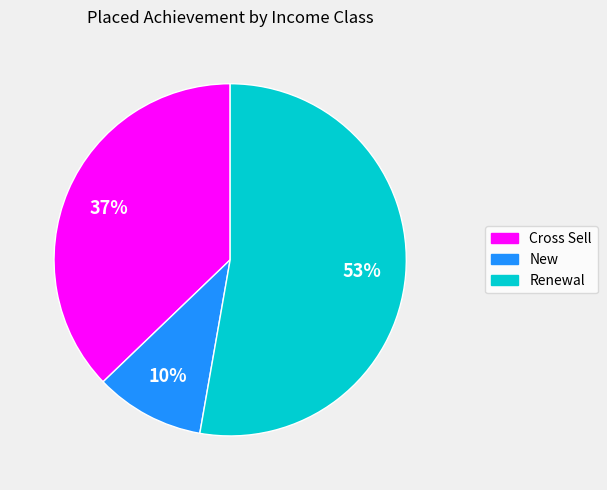

To the nearest percent, what portion does New represent?

10%